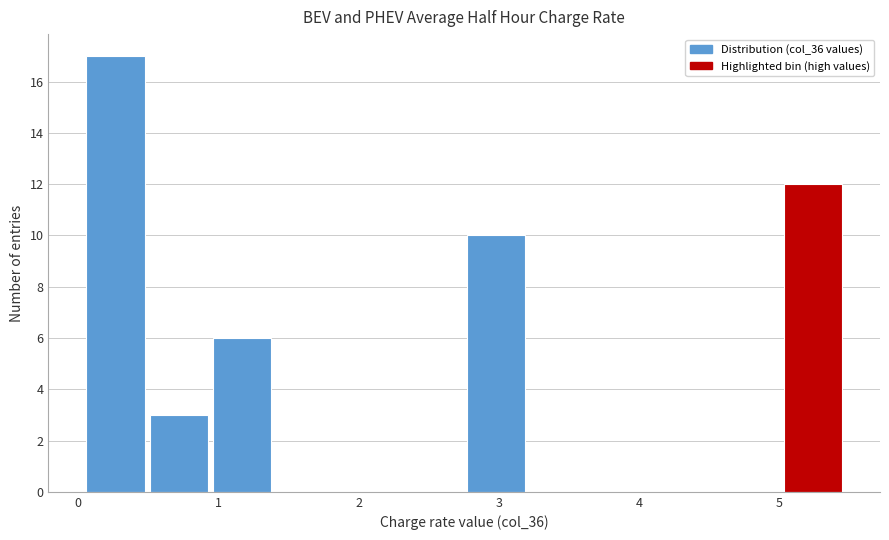

What is the height of the bar covering 5.0 to 5.5 on the x-axis? Neither the bar edges nor the heights are printed on the chart, so give them approximately, as read against the axes.

12